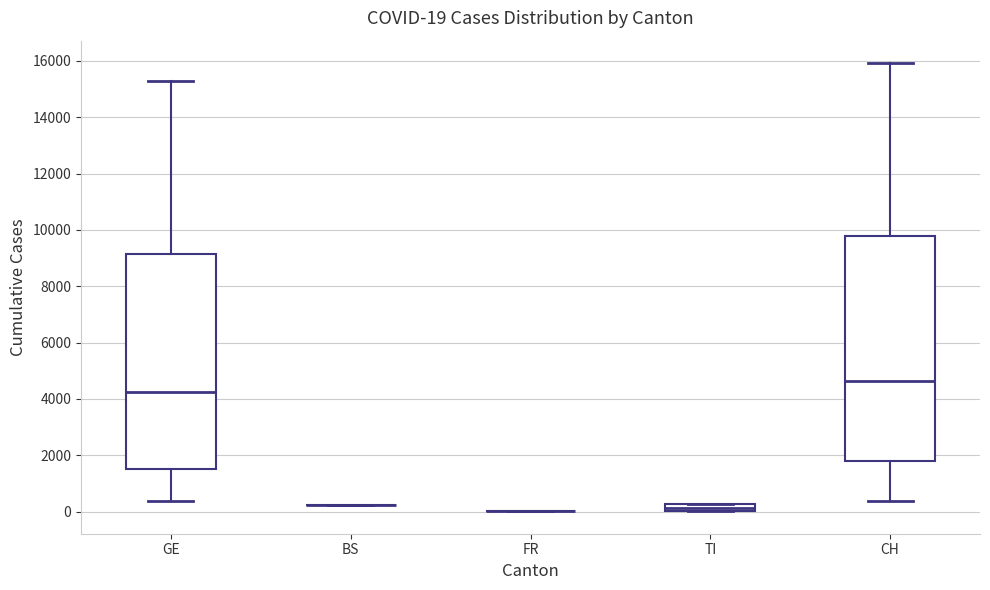

Which box is the tallest, from its lower edge to its upper edge?

CH